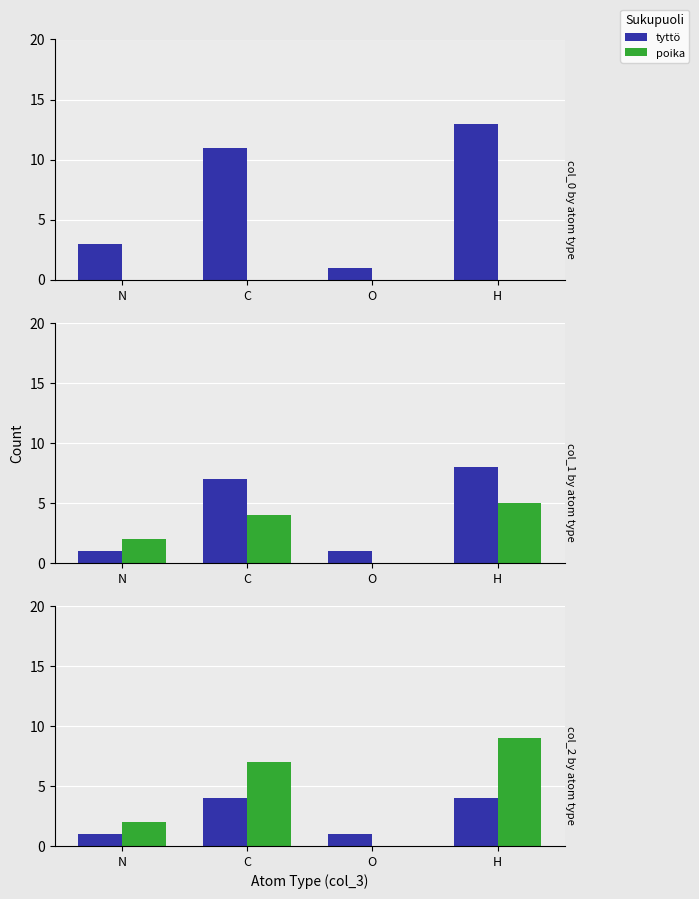

The poika series shows 2 at N. True or false?

True